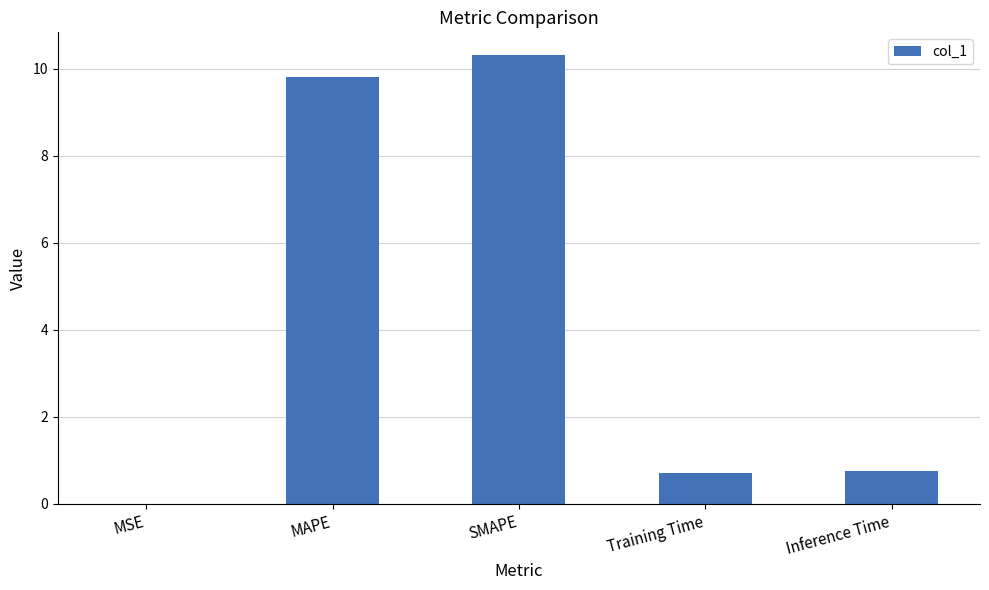

The value at Inference Time is 1.3. True or false?

False